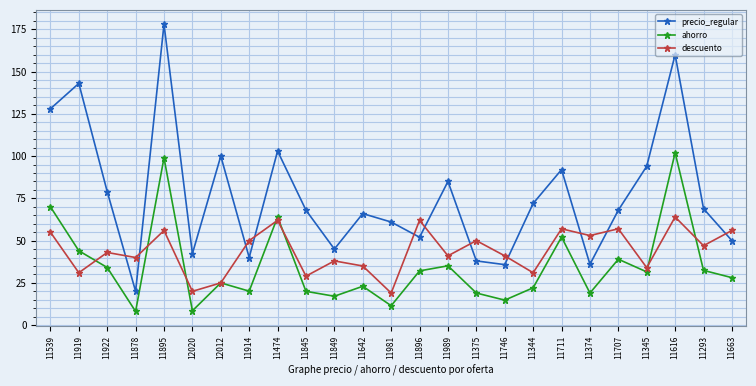

At which label does ahorro reach its peak?

11616